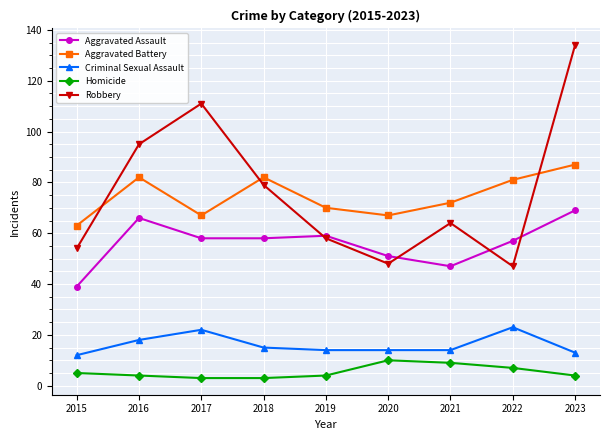

Reading left to right, extract all data points from this chart.

Aggravated Assault: 39	66	58	58	59	51	47	57	69
Aggravated Battery: 63	82	67	82	70	67	72	81	87
Criminal Sexual Assault: 12	18	22	15	14	14	14	23	13
Homicide: 5	4	3	3	4	10	9	7	4
Robbery: 54	95	111	79	58	48	64	47	134